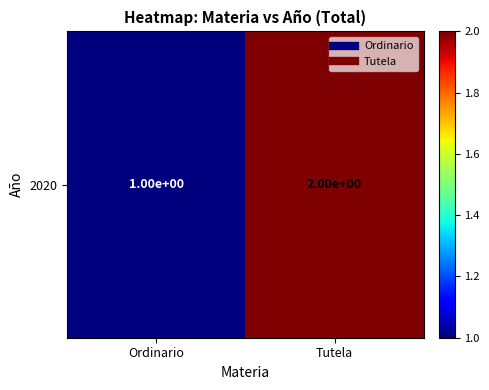

What is the ratio of the value at Ordinario to the value at Tutela?

0.5